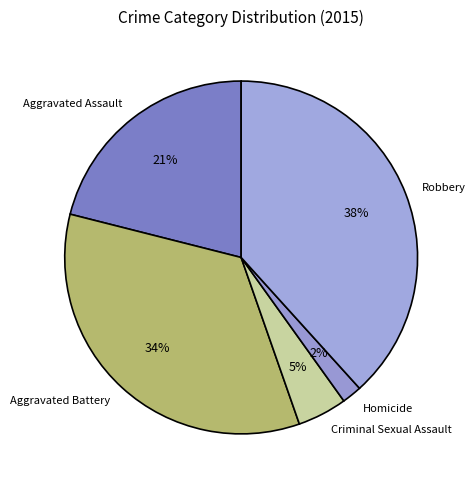

To the nearest percent, what percentage of the pie is Aggravated Assault?

21%